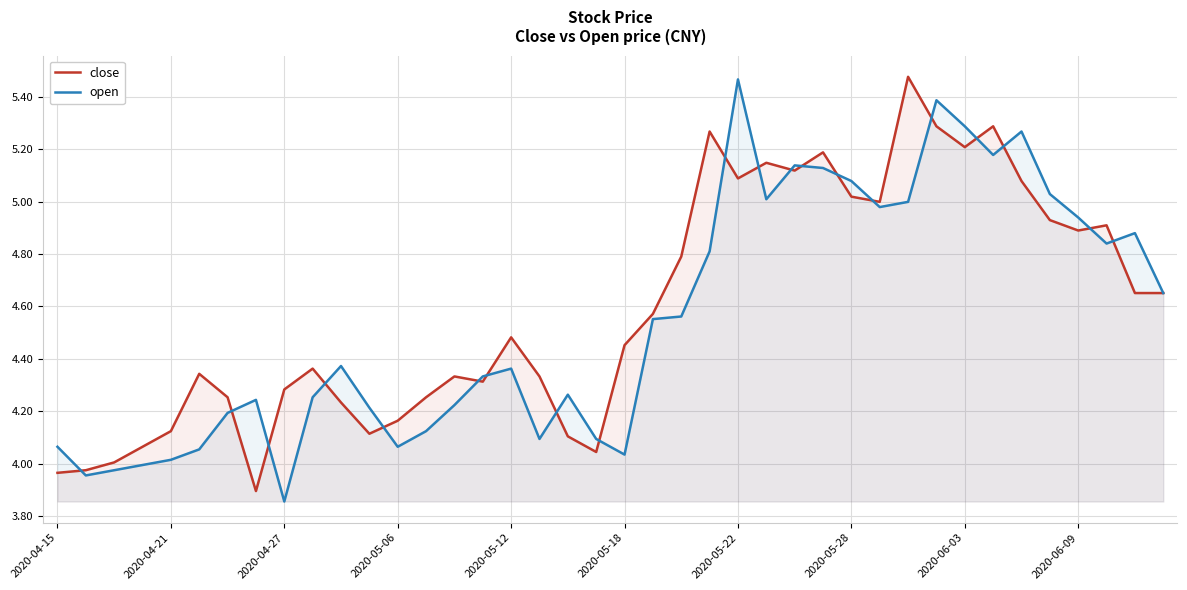

The open series shows 5.4 at 2020-05-18. True or false?

False